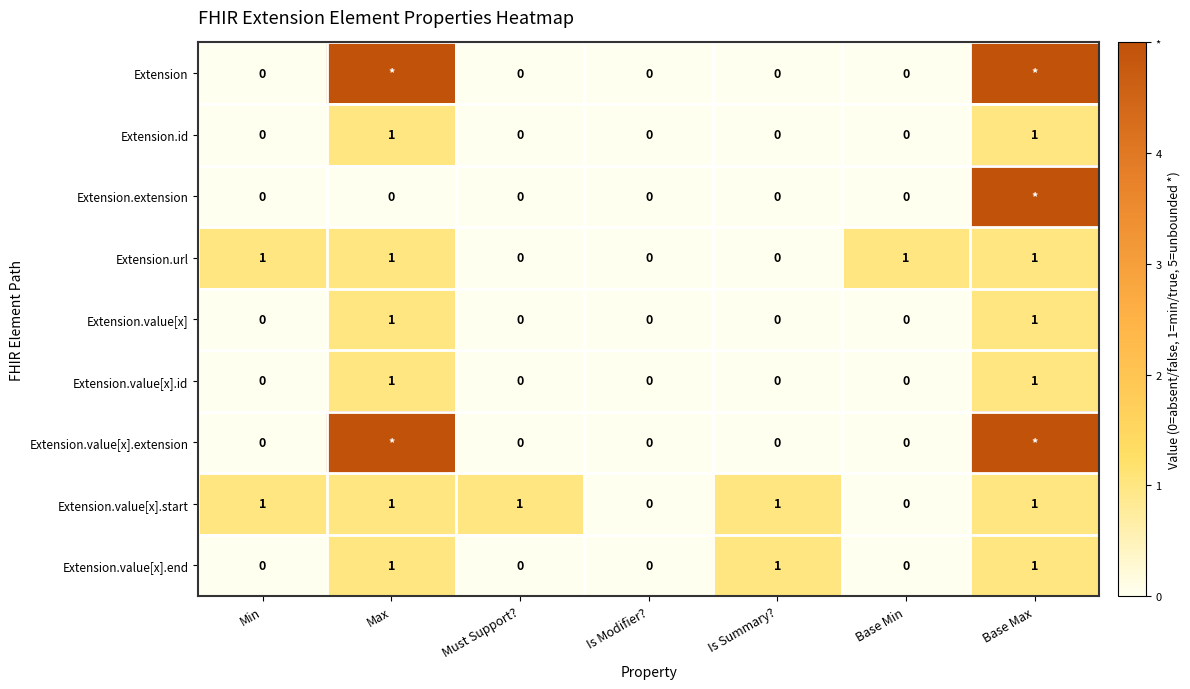

Is it true that Extension.value[x].end equals 1 at Max?

True